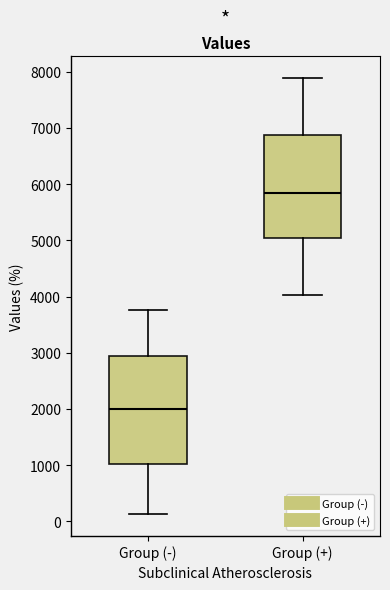

Which box's median line is the highest?

Group (+)